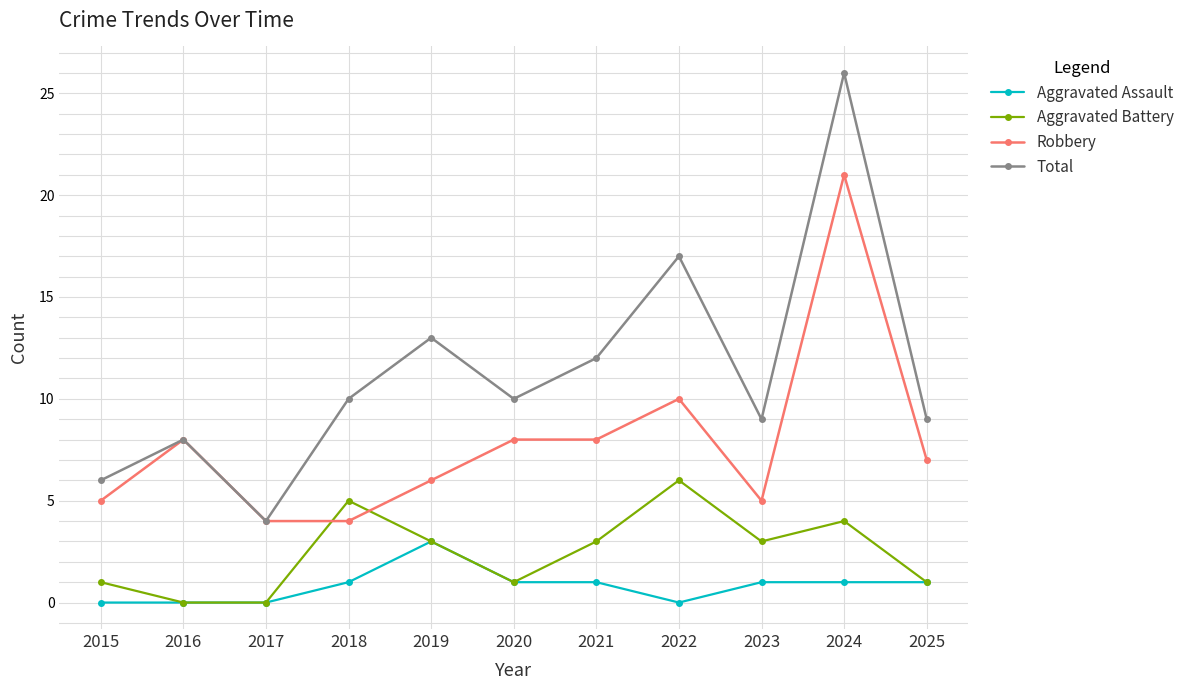

Count the Aggravated Battery values in the range 1 to 4.

7